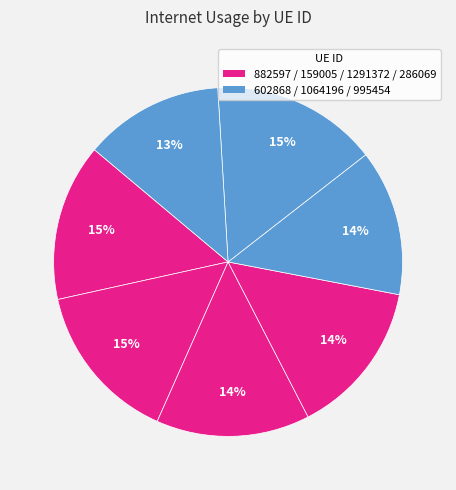

Which slice is the smallest?

995454